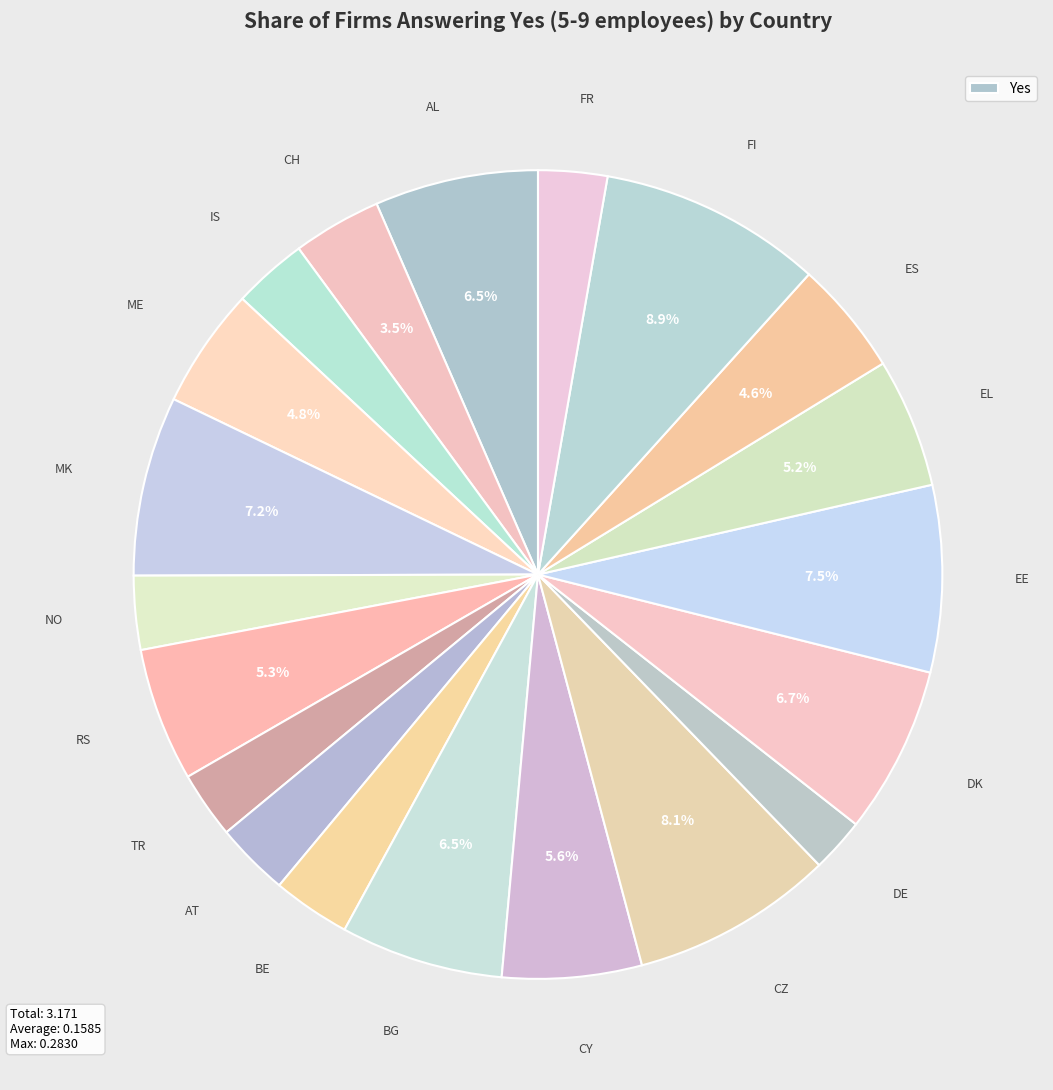

How many slices are in this pie chart?

20